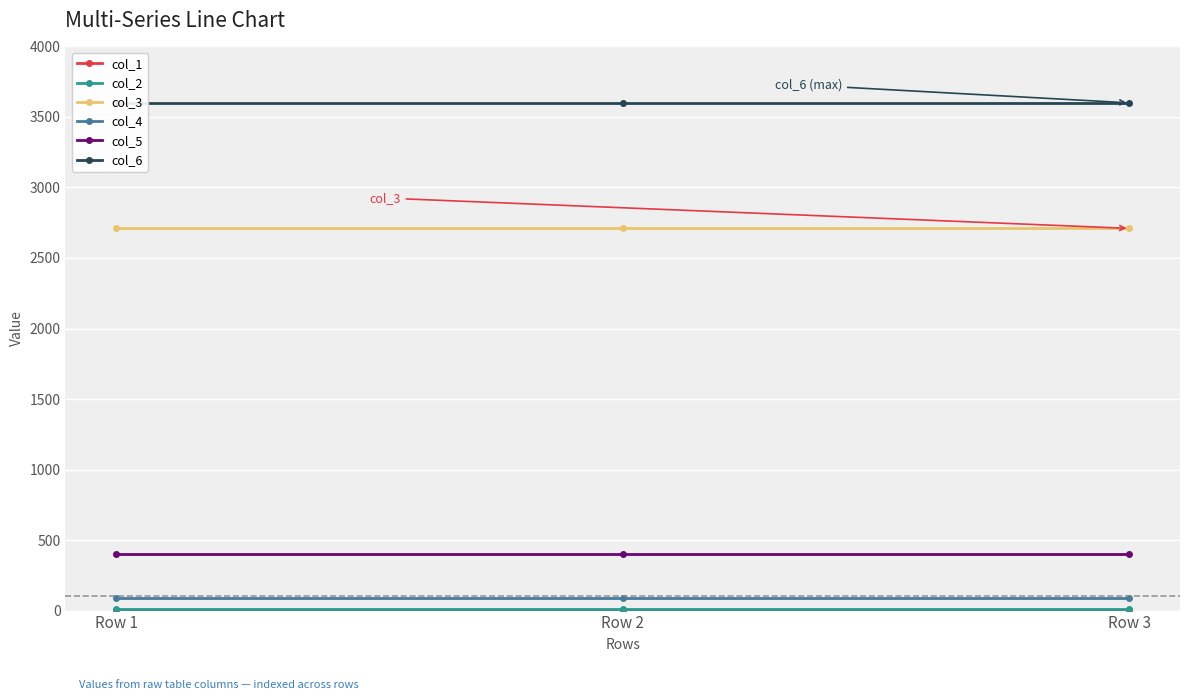

The value of col_3 at Row 1 is 1685. True or false?

False